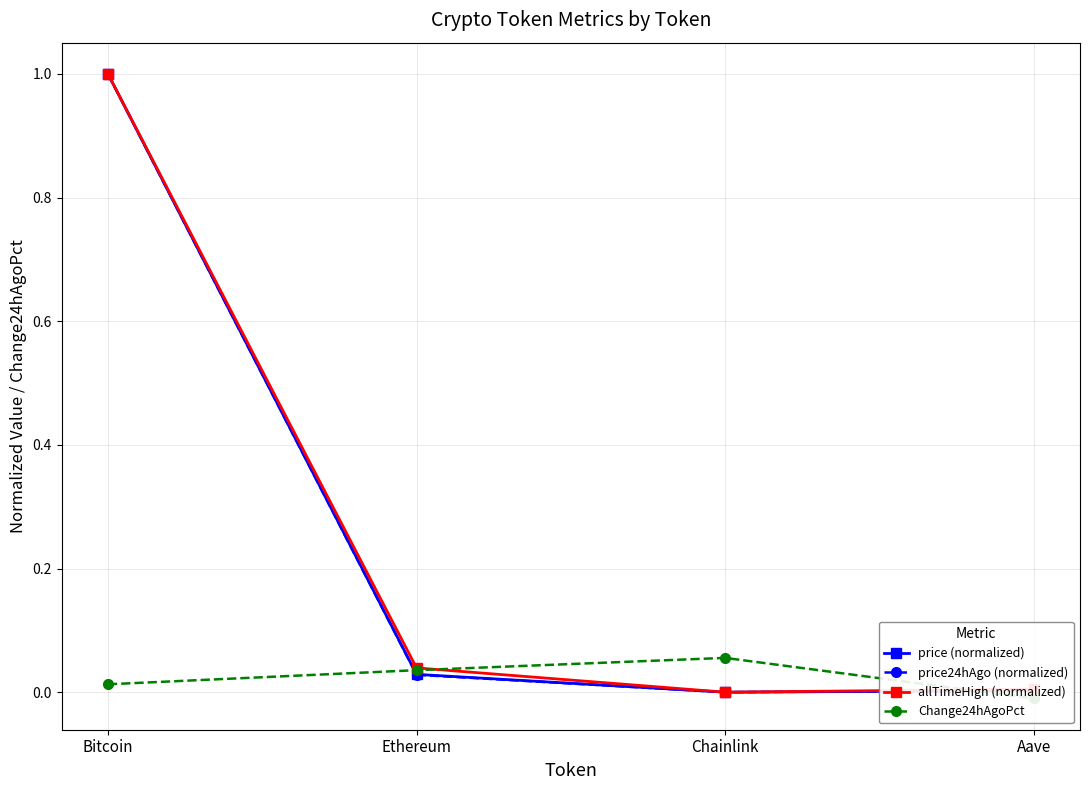

Which series changed the most between Ethereum and Aave?

Change24hAgoPct